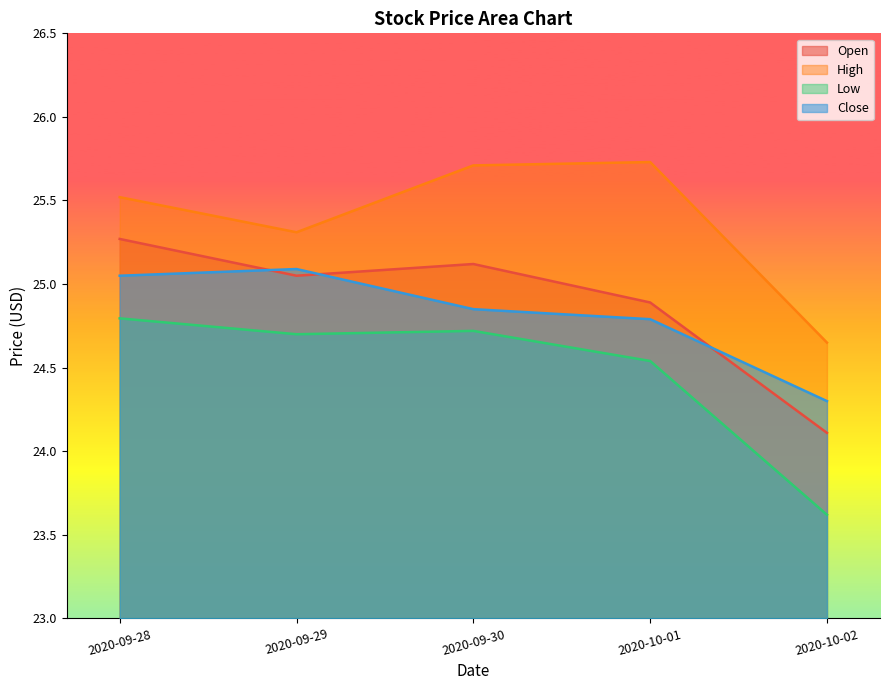

True or false: Close and Open intersect in this chart.

True